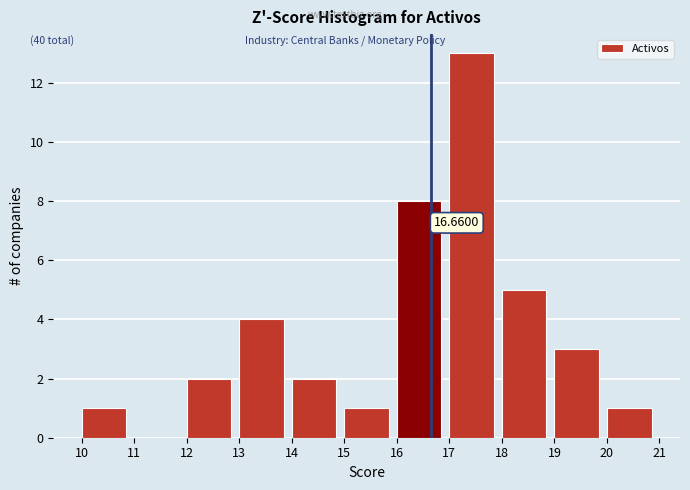

Which range on the x-axis has the tallest bar?

17 to 18